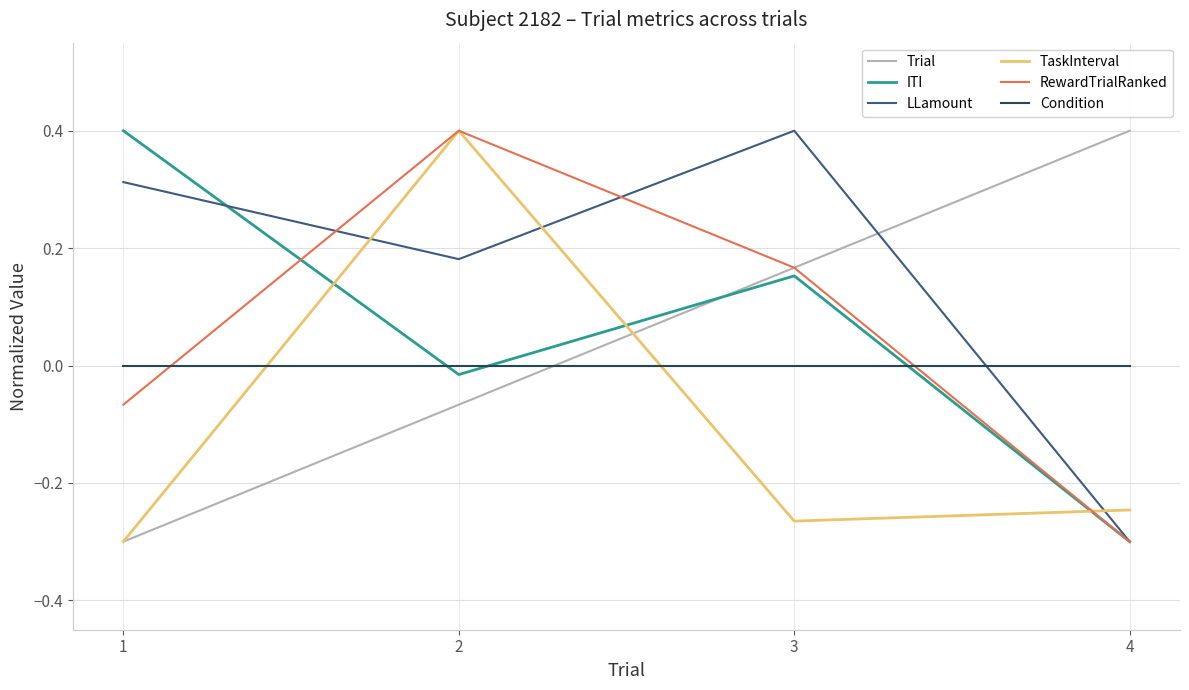

How many lines are shown in the chart?

6